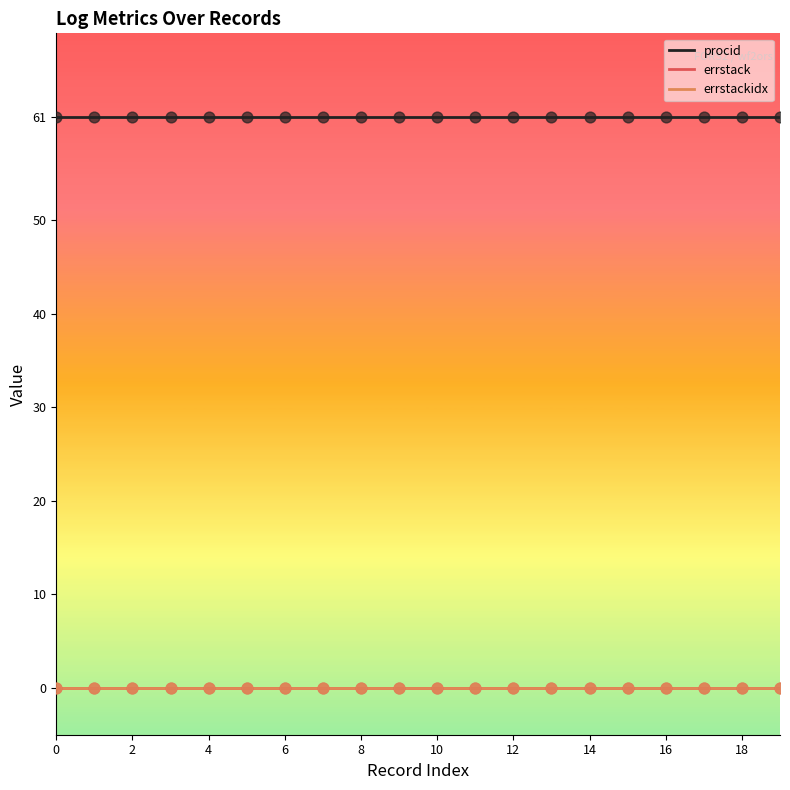

What are all the series names shown in the legend?

procid, errstack, errstackidx